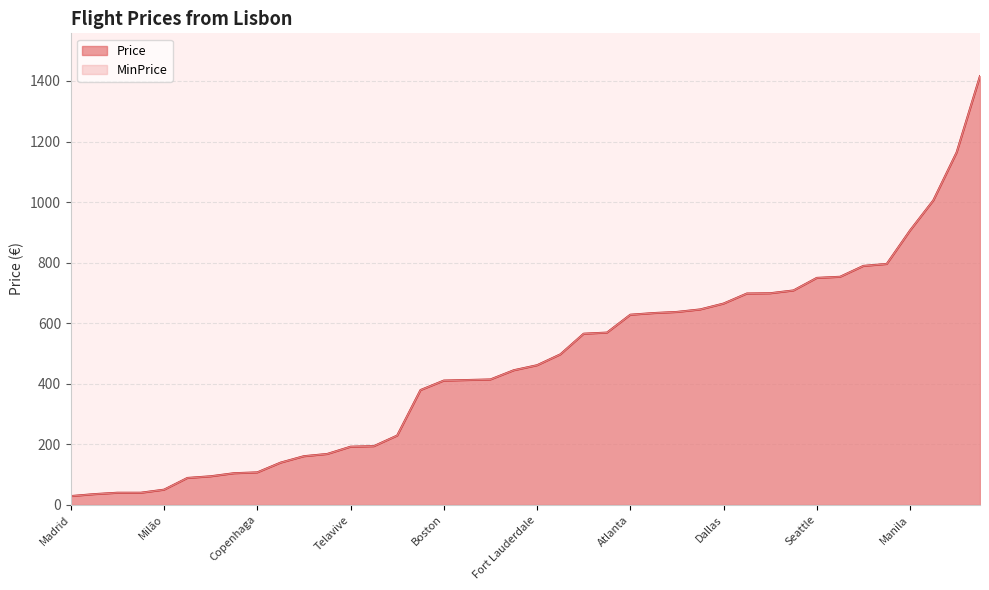

Which series changed the most between Singapura and Zurique?

Price